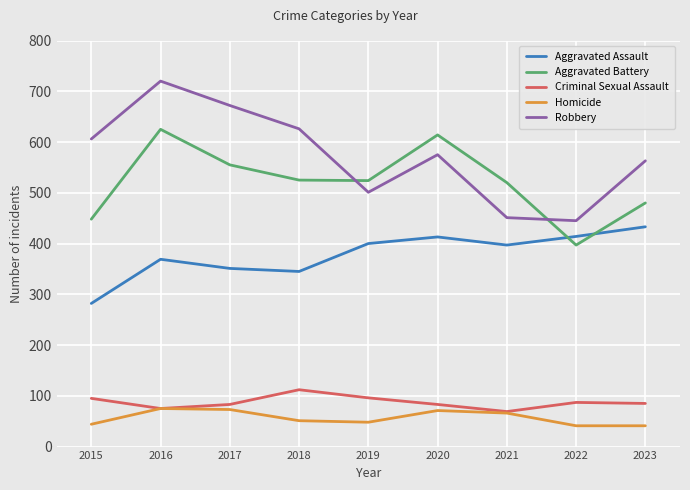

List the series in order of their peak value, lowest first.

Homicide, Criminal Sexual Assault, Aggravated Assault, Aggravated Battery, Robbery